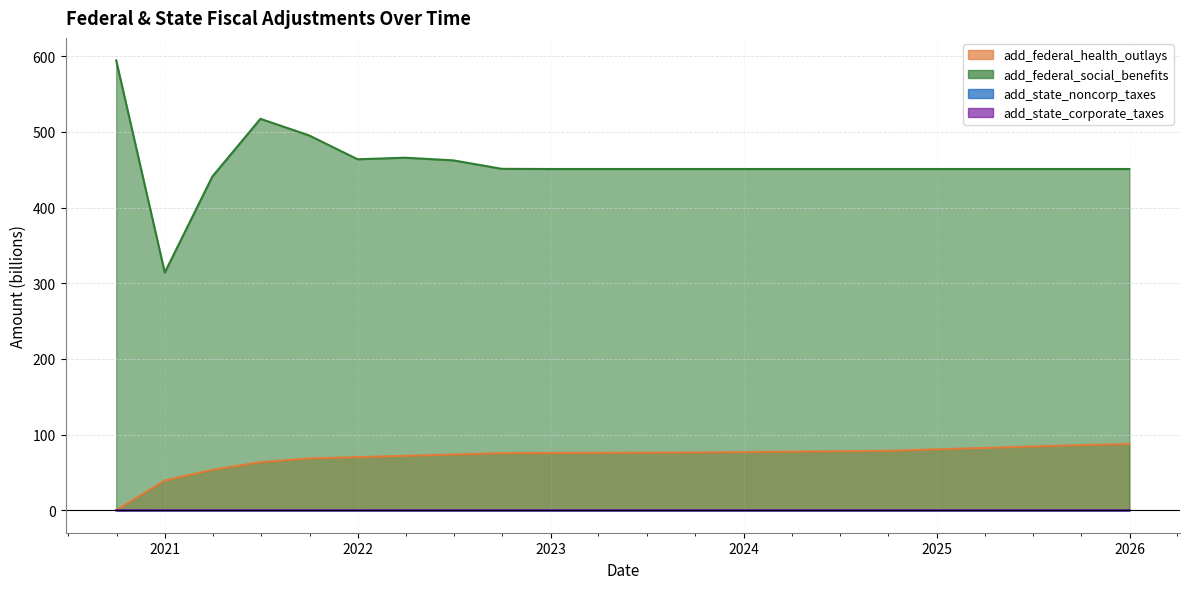

How many interior local peaks does the add_federal_social_benefits series have?

2